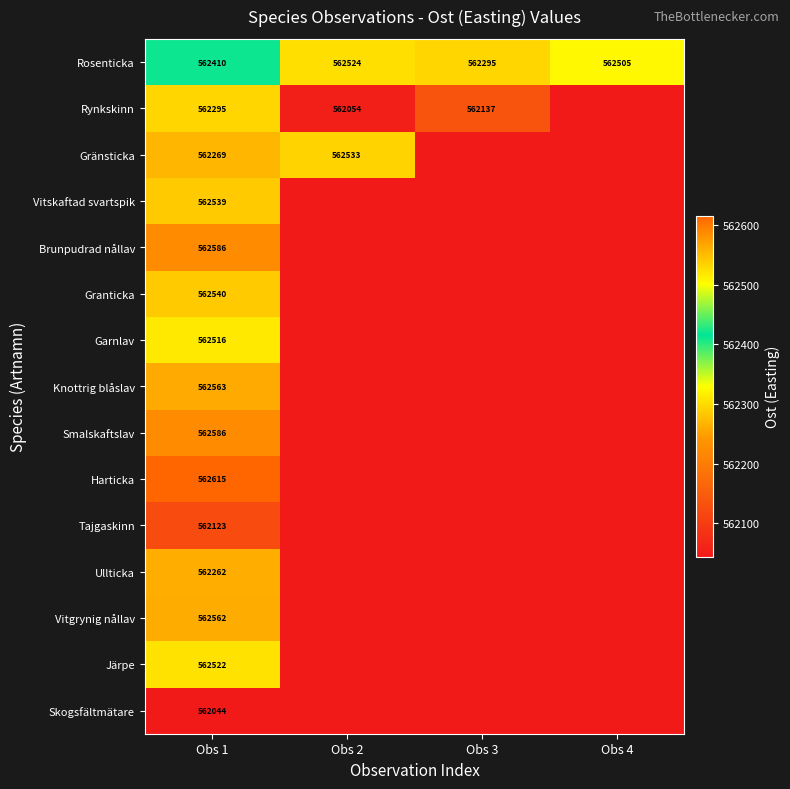

The value of Rosenticka at Obs 4 is 562505. True or false?

True